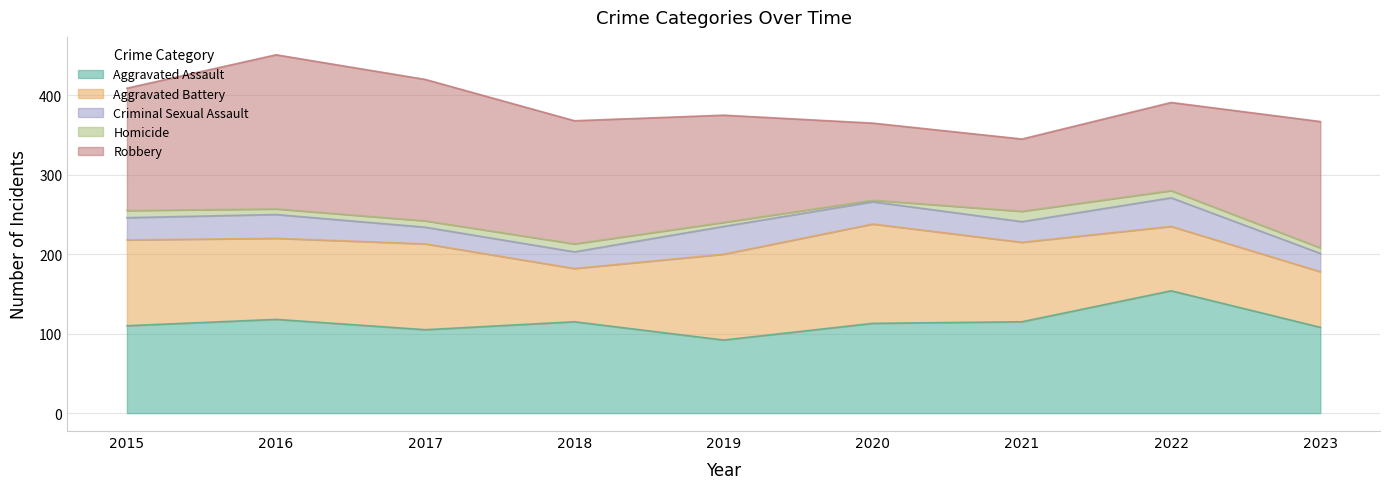

Where is Criminal Sexual Assault nearest to the value 28?

2015